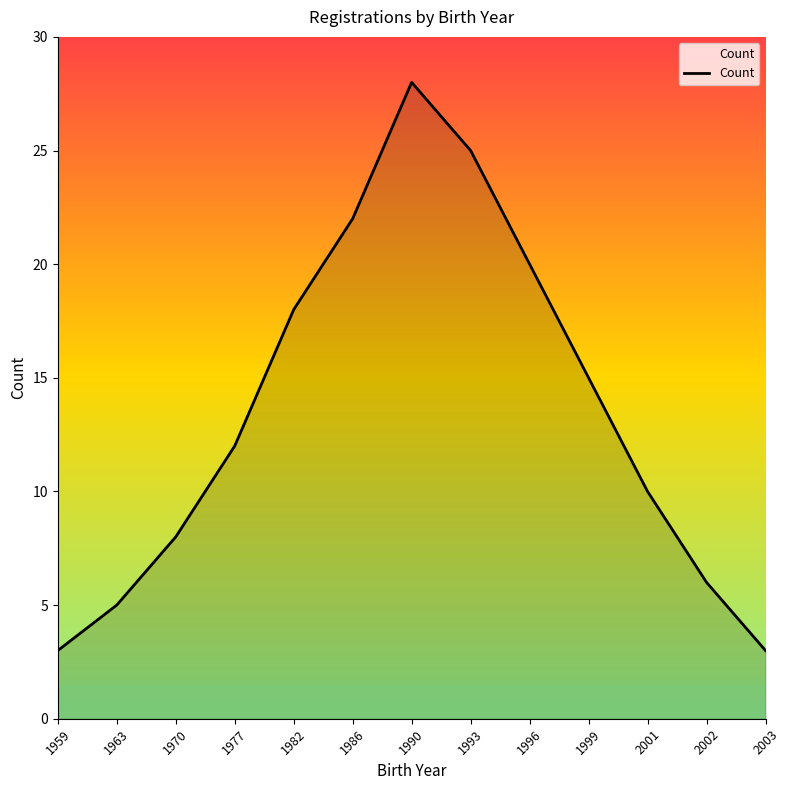

True or false: the data has more than 2 interior local peaks.

False